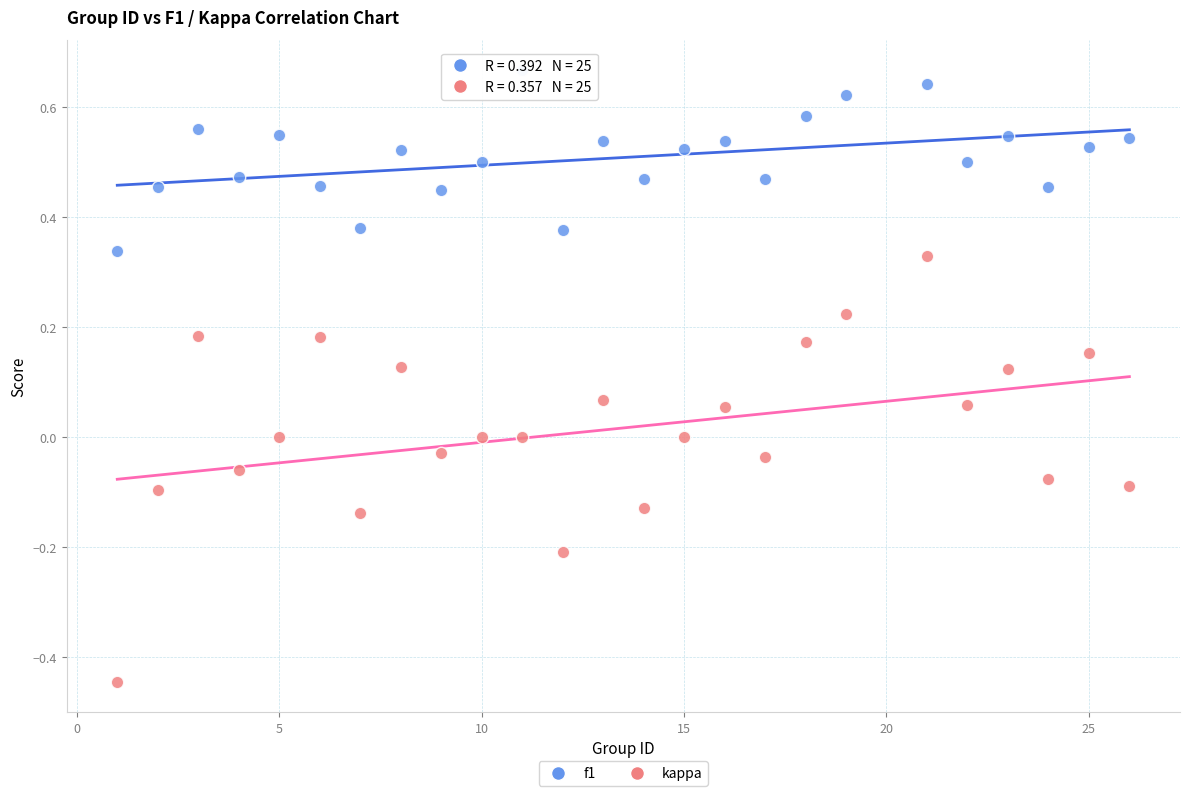

Across all data points, what is the range of X values (max minus min)?

25.0